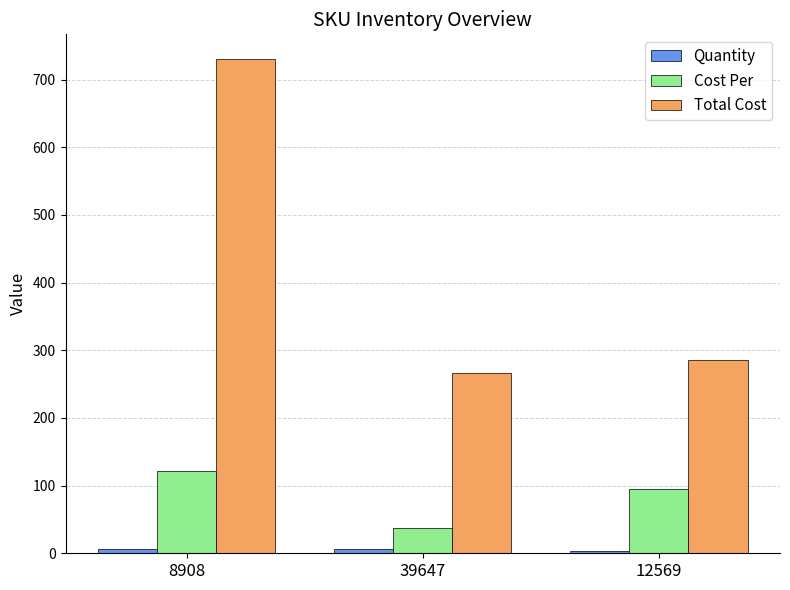

At which category does the chart reach its peak across all series?

8908